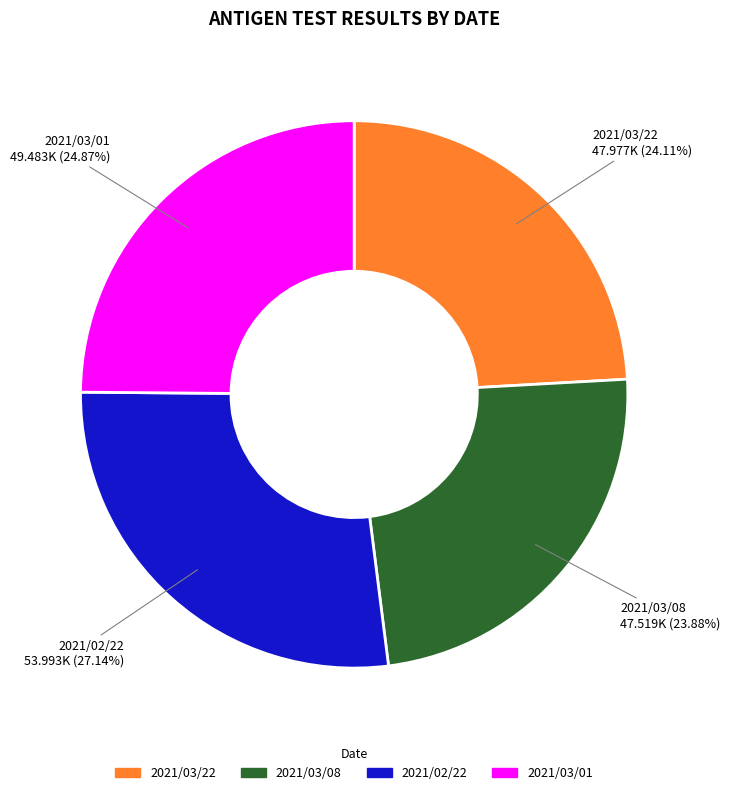

The 2021/02/22 slice represents 38% of the pie. True or false?

False